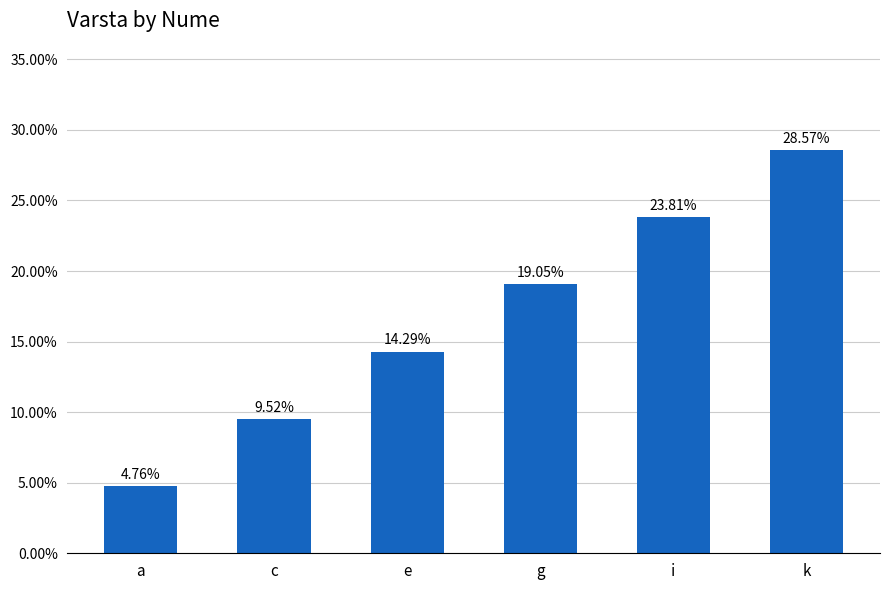

What is the label of the 6th bar from the right?

a